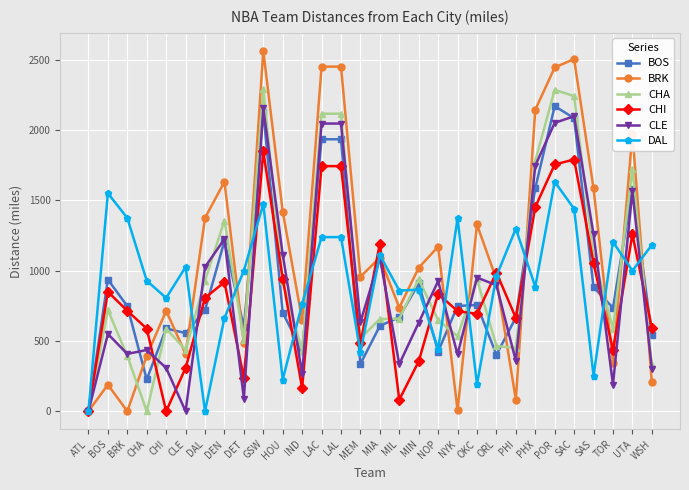

Which category has the highest value across all series?

GSW